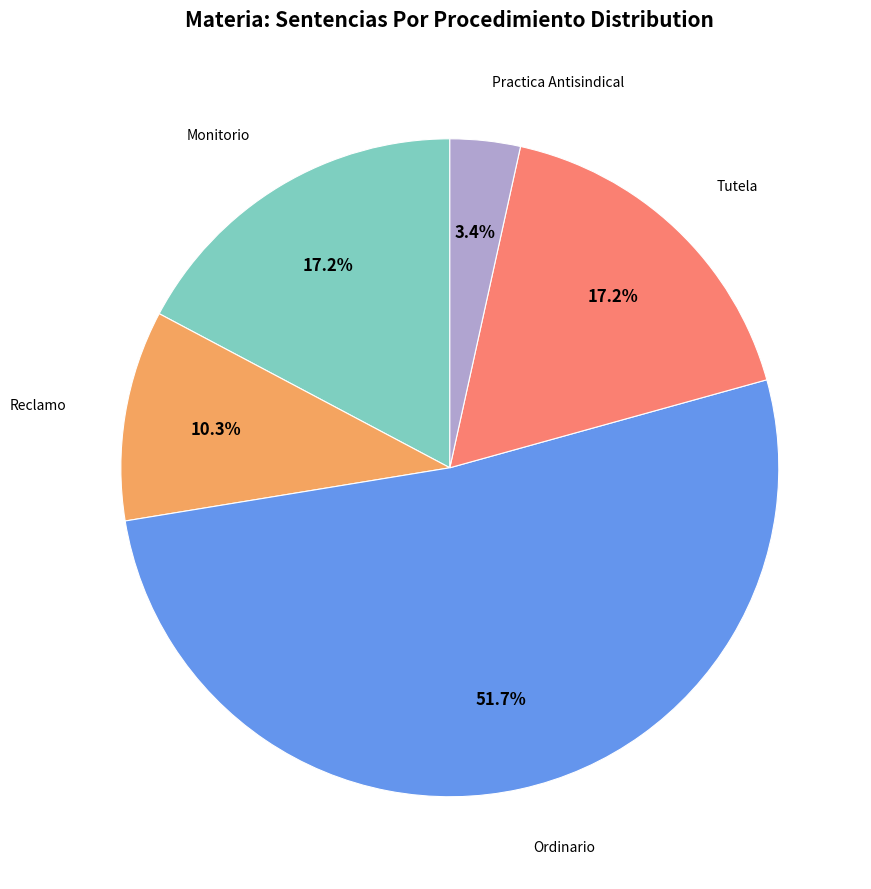

How many segments does this pie chart have?

5